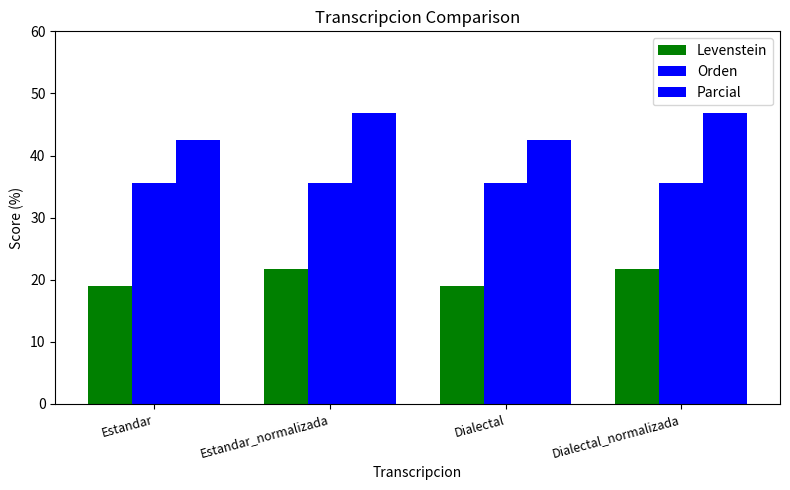

What is the lowest value of the Orden series?

35.5